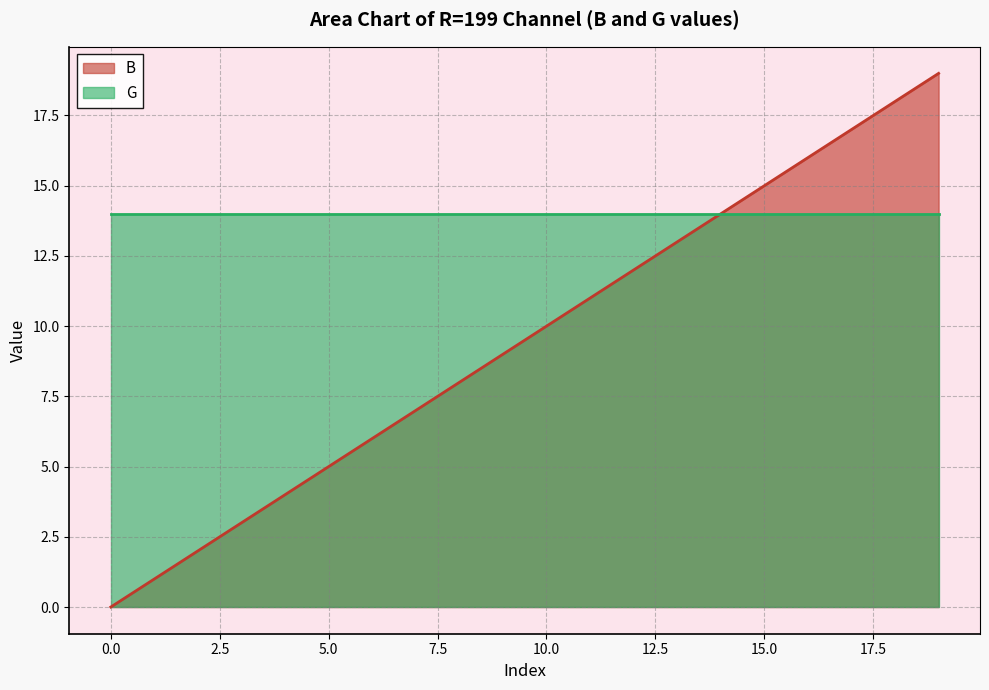

What is the change in value from 12 to 18?

+6